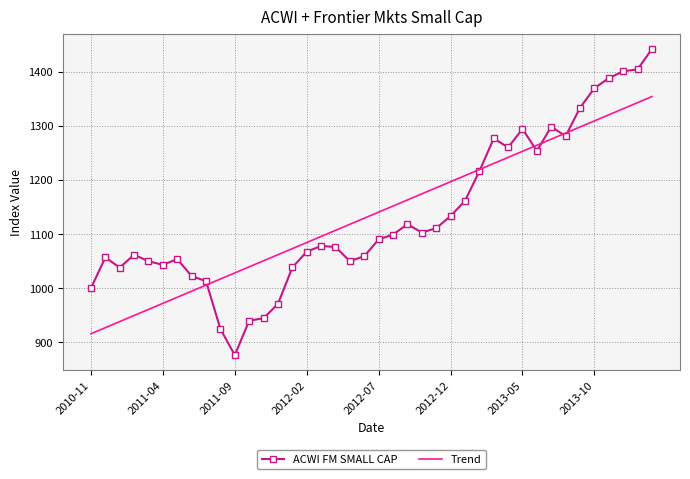

What are all the series names shown in the legend?

ACWI FM SMALL CAP, Trend